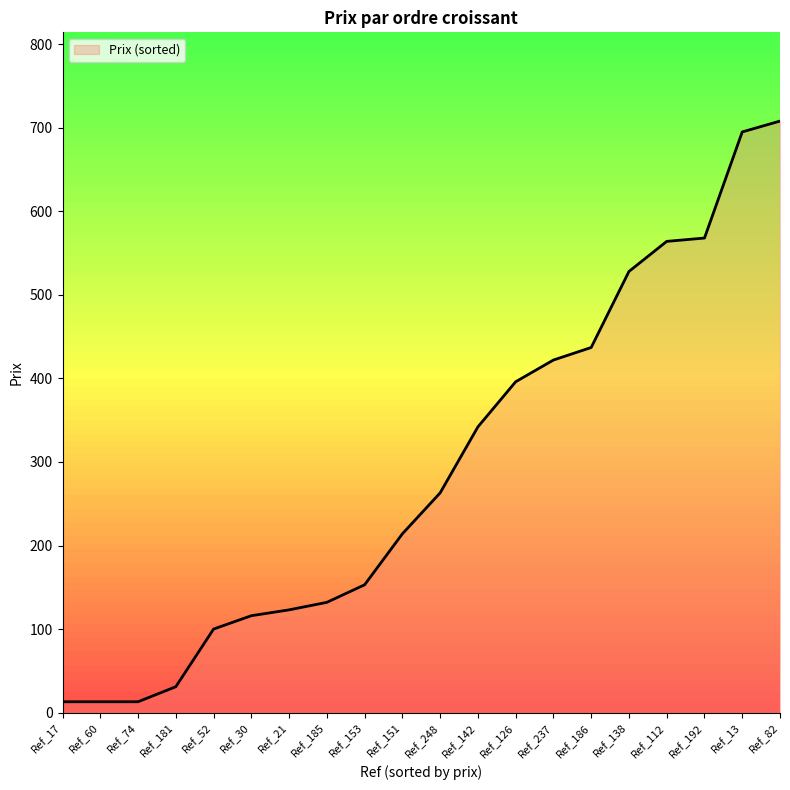

Which has a higher value, Ref_30 or Ref_192?

Ref_192